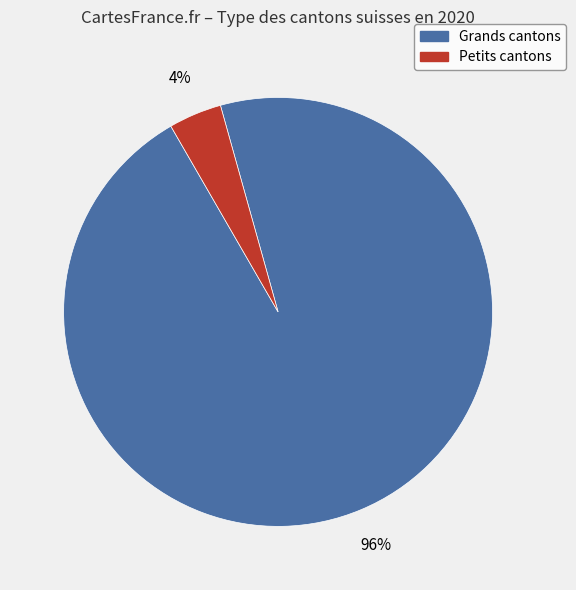

To the nearest percent, what is the average slice percentage?

50%